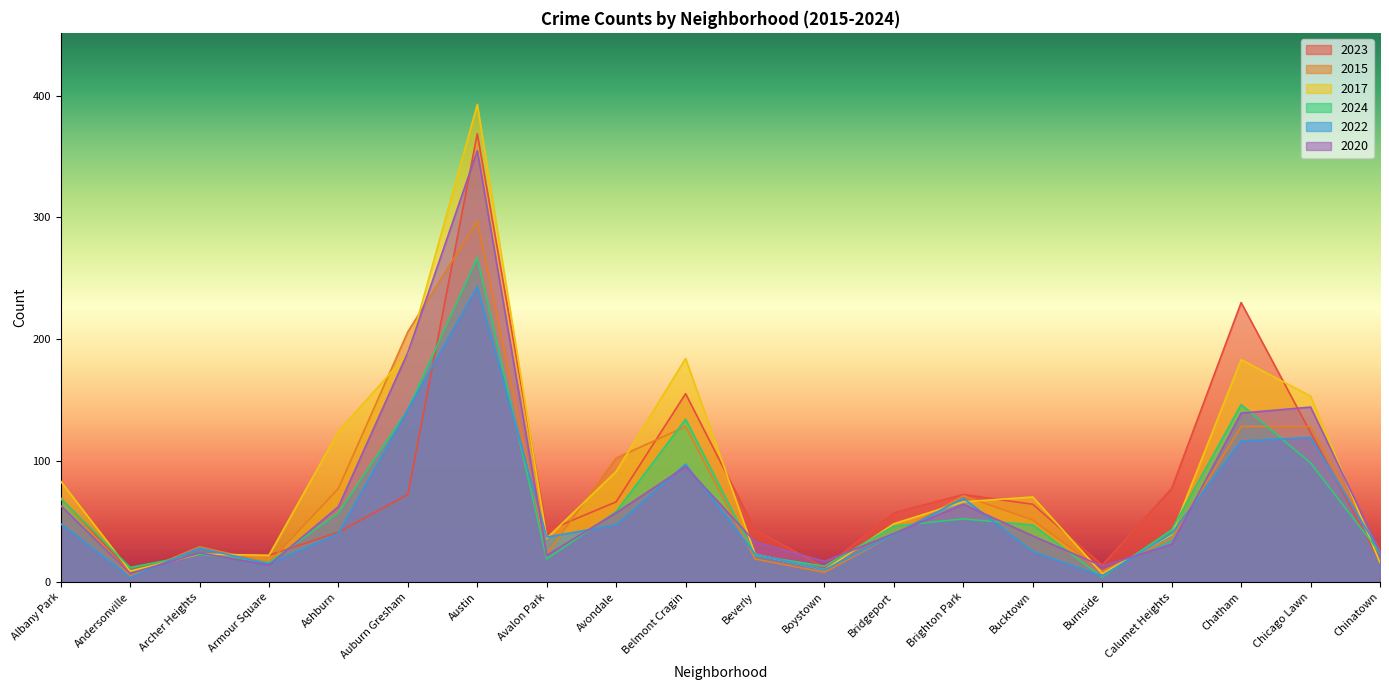

What is the difference between the maximum and second lowest values in the 2024 series?

255